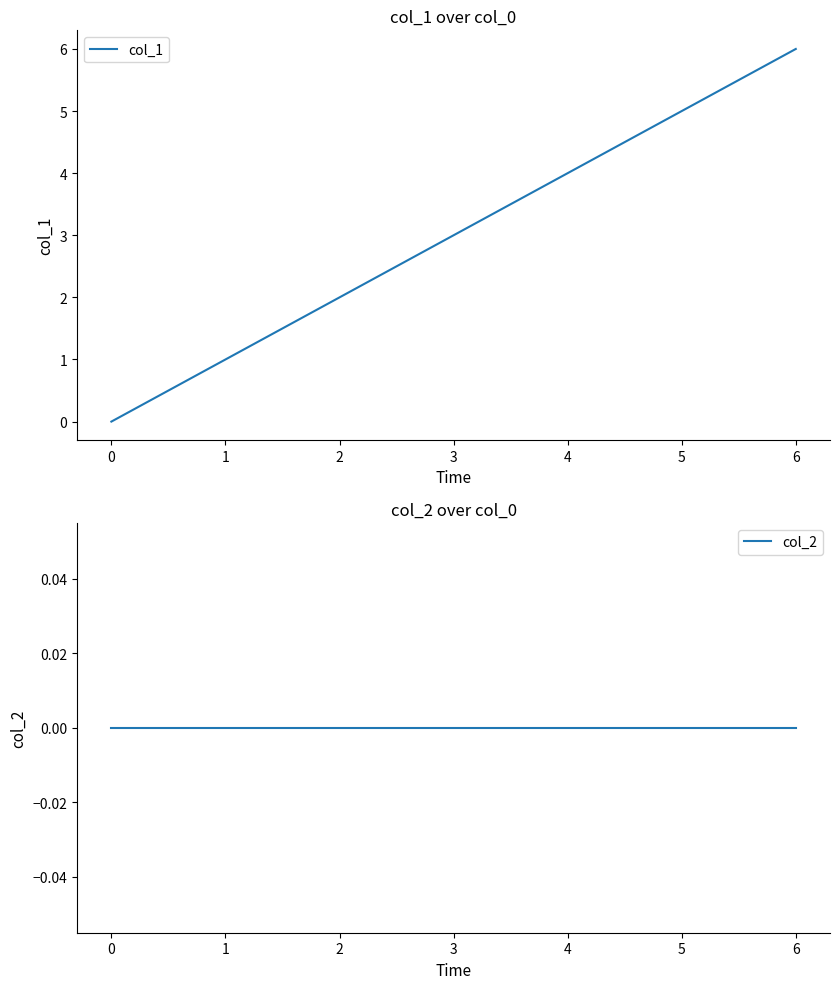

List the series in order of their peak value, lowest first.

col_2, col_1